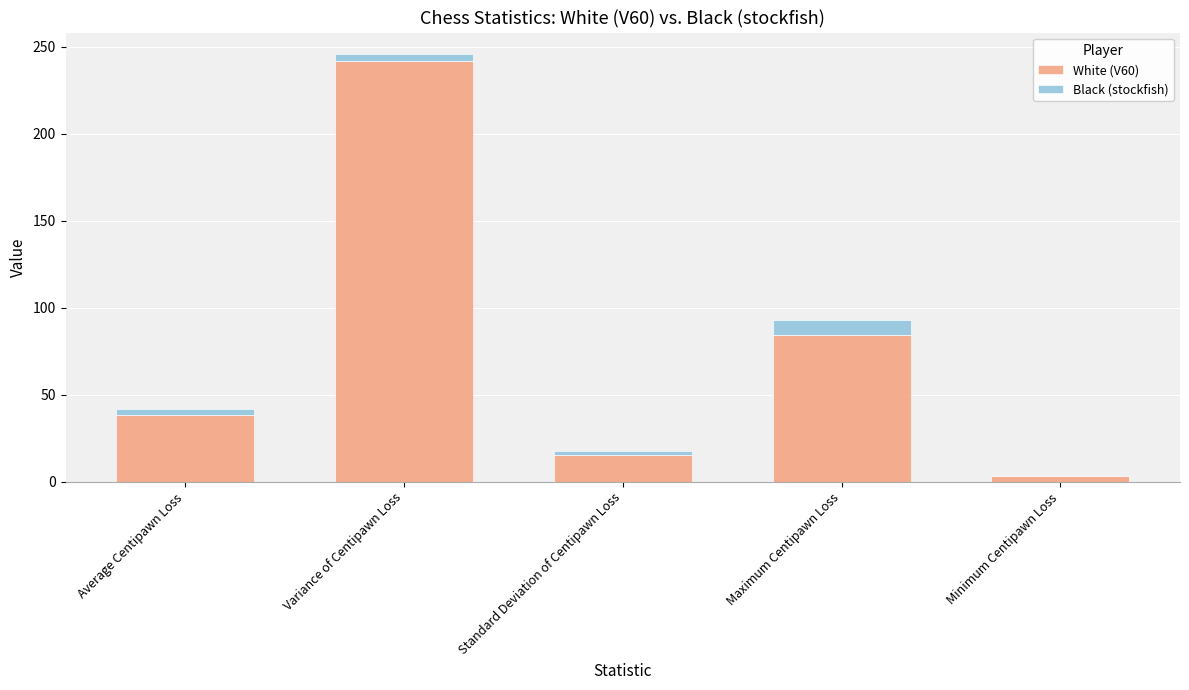

At which label is White (V60) closest to 122?

Maximum Centipawn Loss